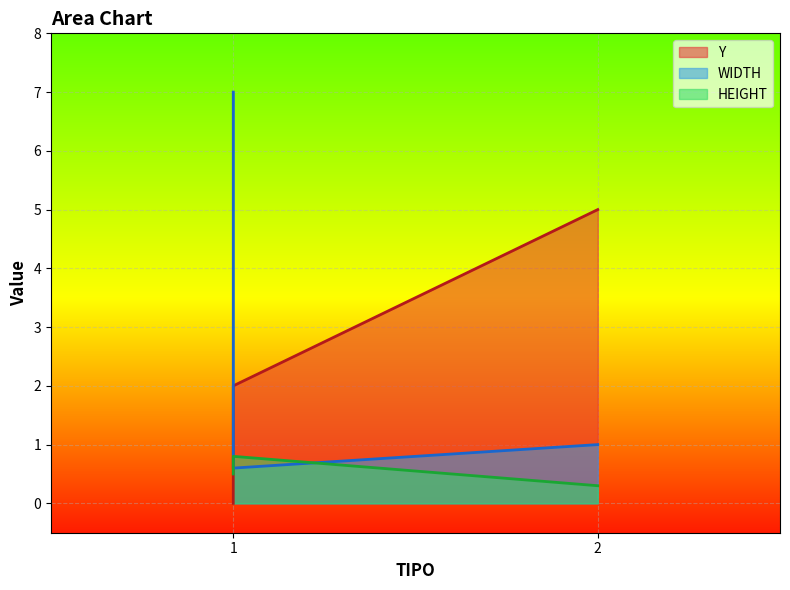

Reading right to left, transcribe all the data shown in this chart.

Y: 2=5.0	1=2.0	1=0.0
WIDTH: 2=1.0	1=0.6	1=7.0
HEIGHT: 2=0.3	1=0.8	1=0.5